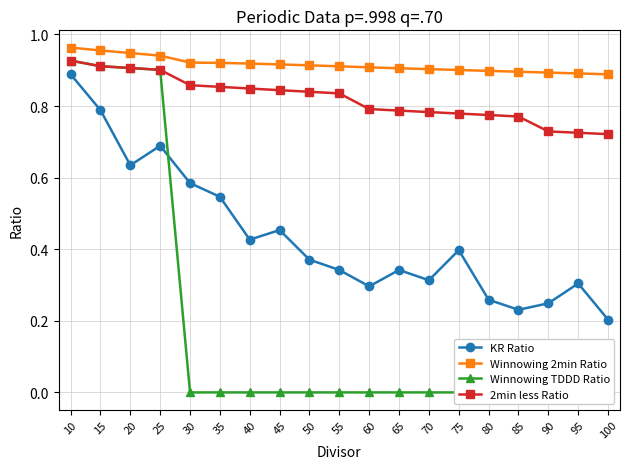

Which series has the largest total across all categories?

Winnowing 2min Ratio